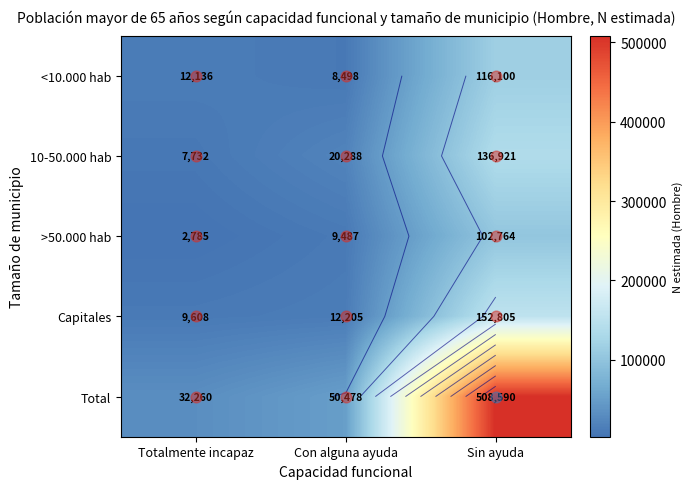

What is the difference between the highest and lowest values at Totalmente incapaz?

29475